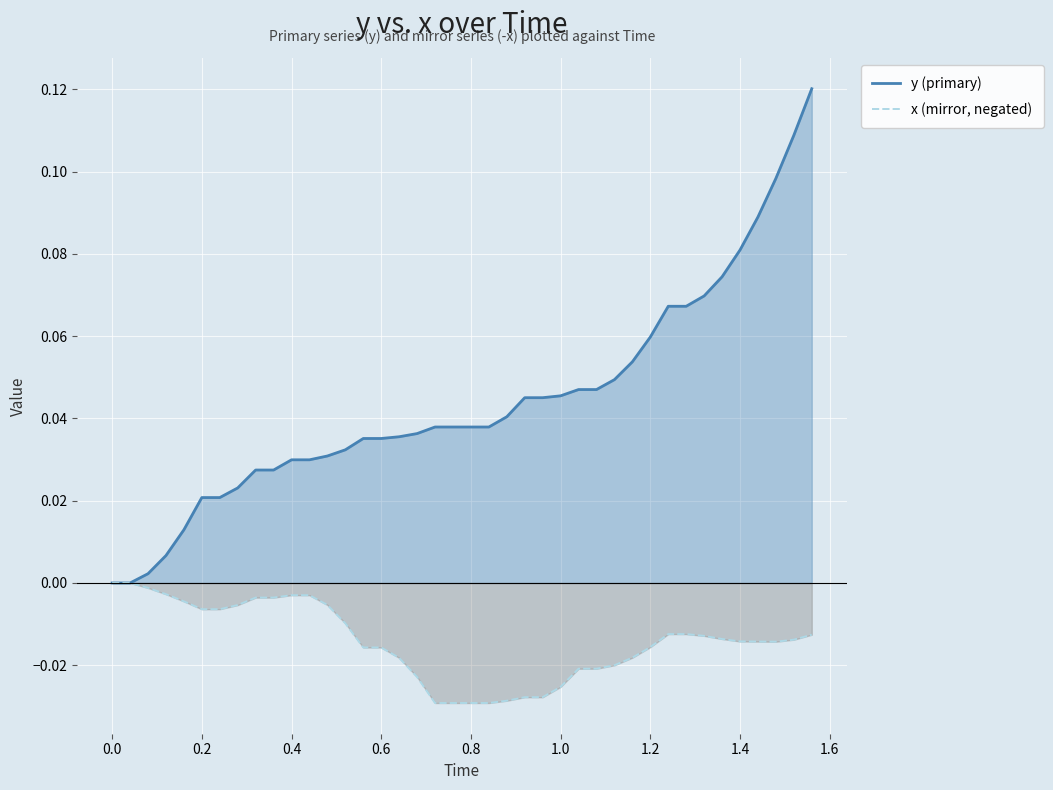

Rank the series by their average value, from highest to lowest.

y (primary), x (mirror, negated)